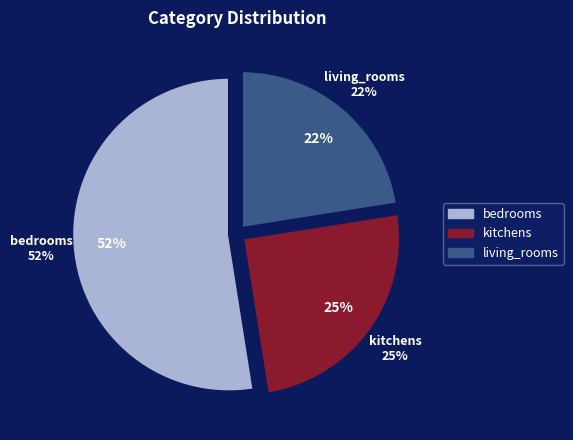

Is it true that kitchens is 25% of the pie?

True